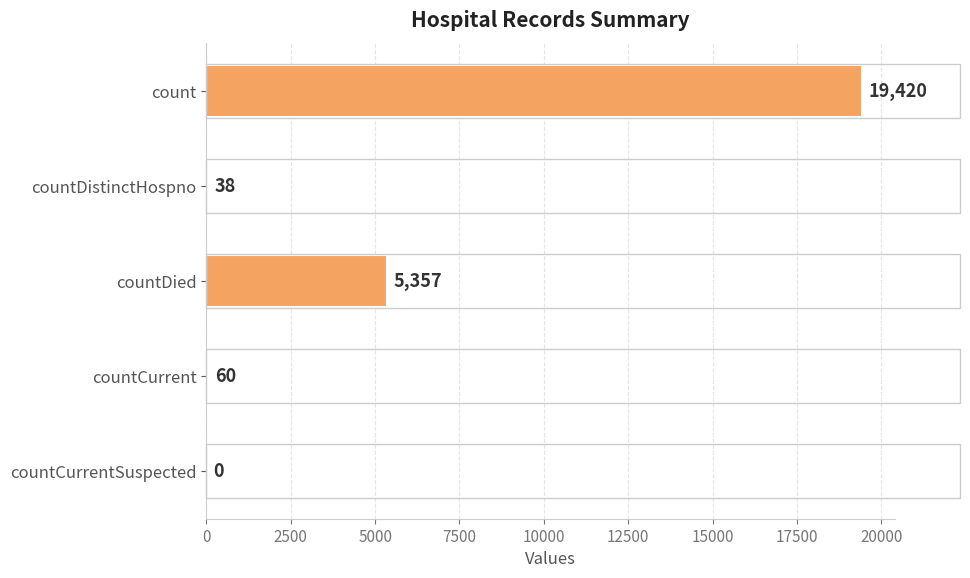

What is the sum of all values?

24875